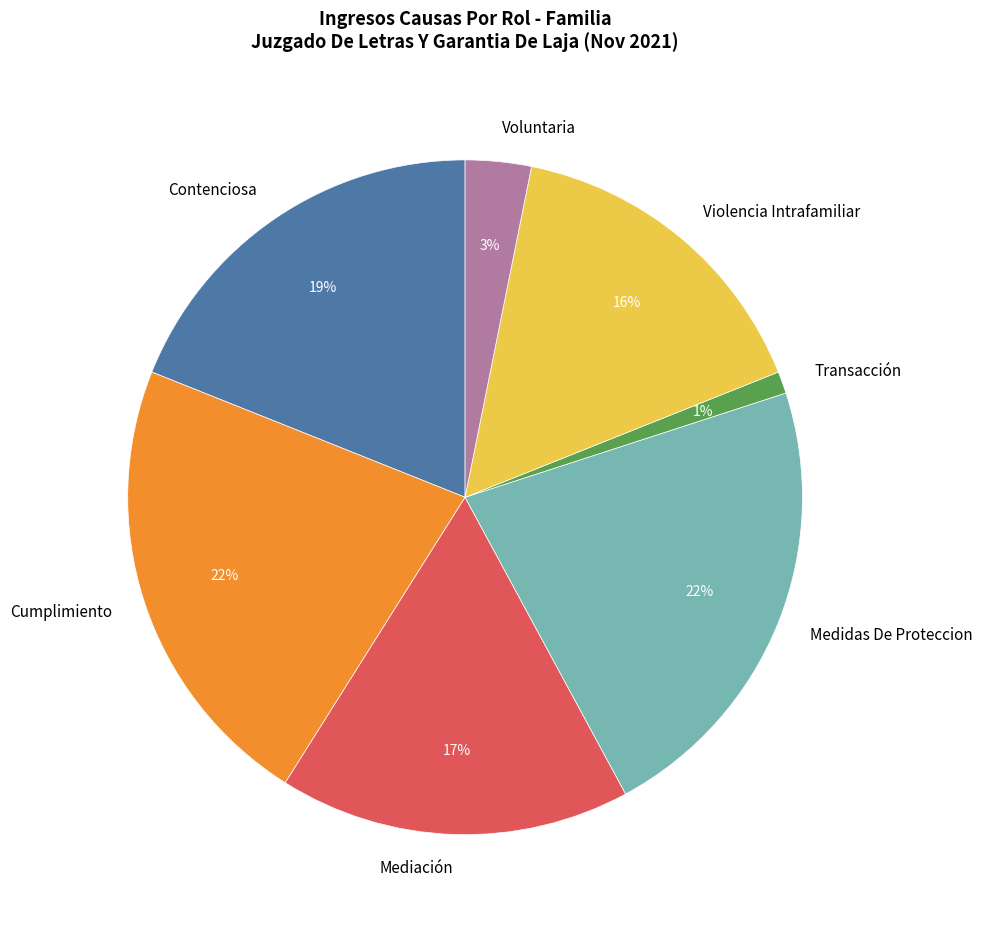

Between Cumplimiento and Transacción, which is larger?

Cumplimiento